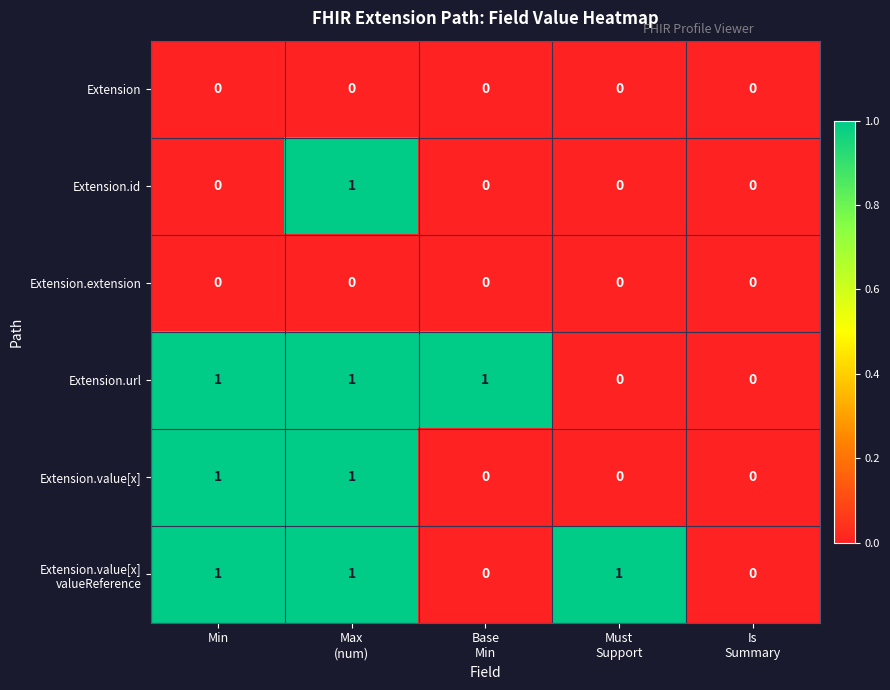

Count the Extension.id values in the range 0 to 1.

5